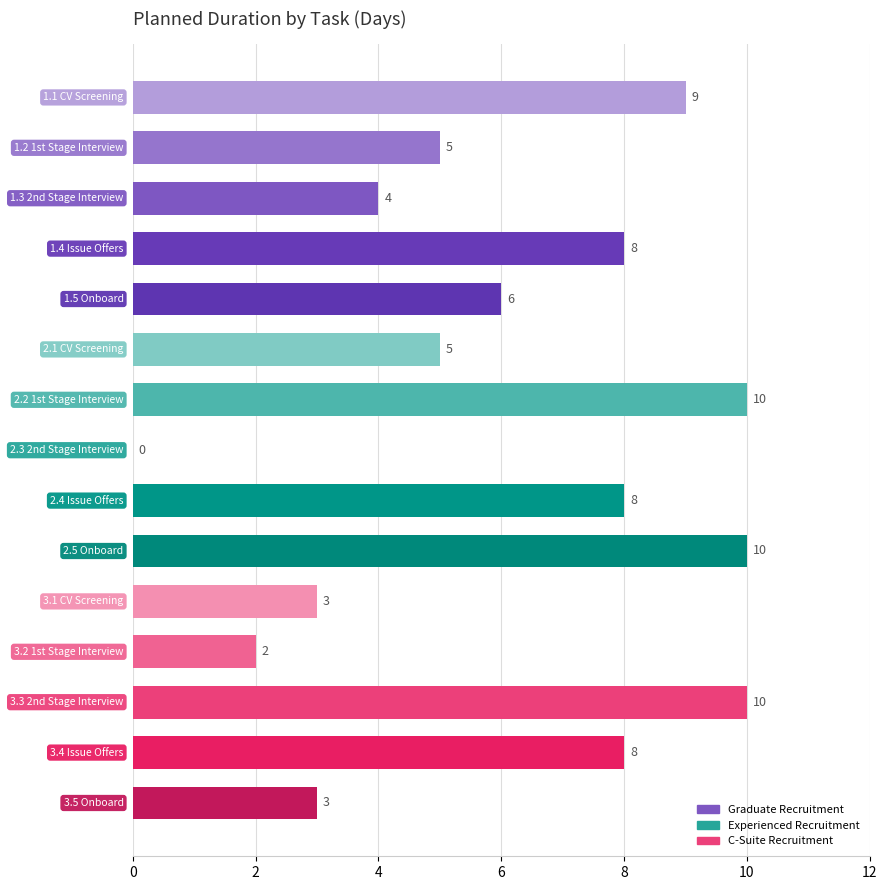

What is the maximum value shown in the chart?

10